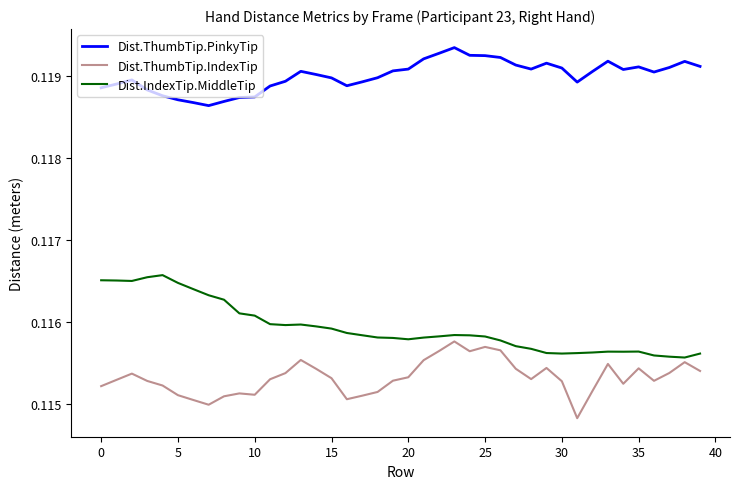

Which series has the largest total across all categories?

Dist.ThumbTip.PinkyTip